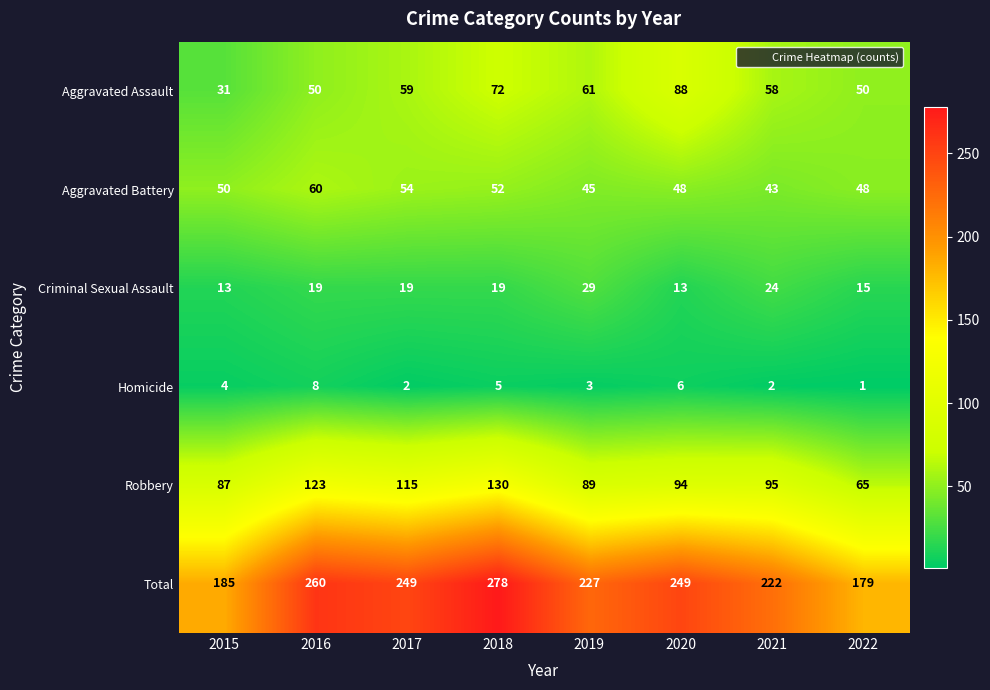

What is the difference between the second highest and second lowest values in the Criminal Sexual Assault series?

11